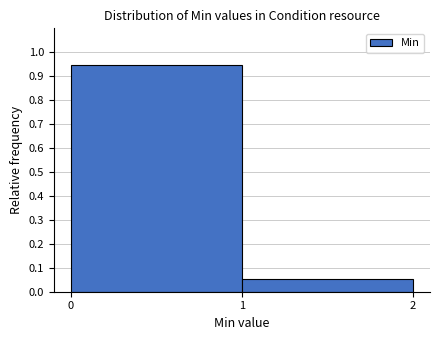

Reading left to right, list every bar in this chart as the range it spans on the x-axis followed by its height. The values are not printed on the chart, so give them approximately, as read against the axis.

0 to 1: 0.95
1 to 2: 0.05